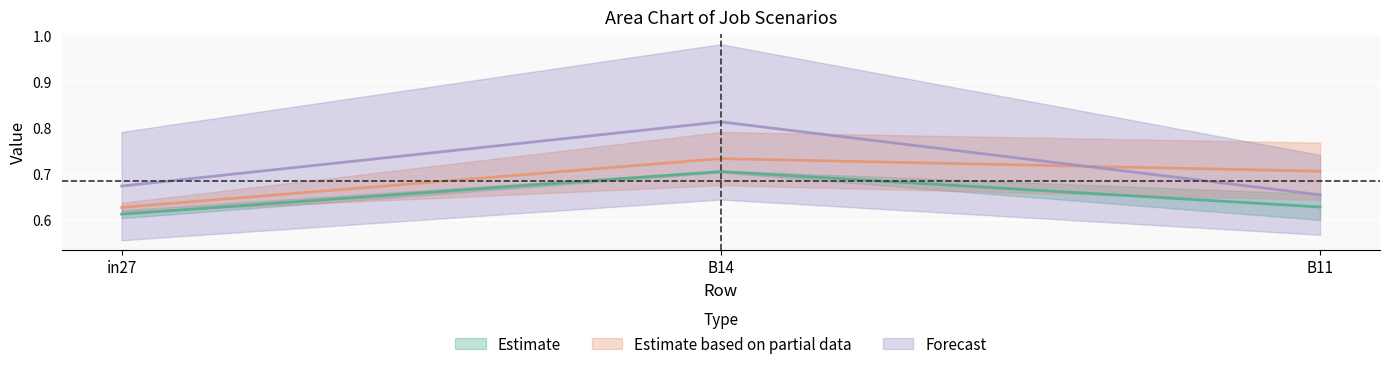

How many lines are shown in the chart?

3